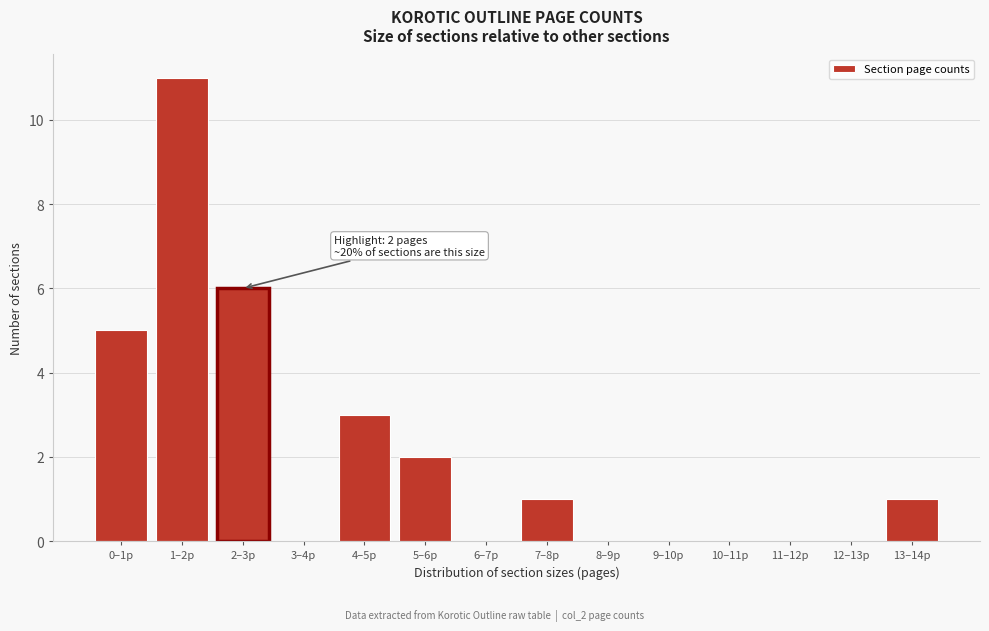

Reading left to right, list all the values displayed in this chart.

0–1p=5	1–2p=11	2–3p=6	3–4p=0	4–5p=3	5–6p=2	6–7p=0	7–8p=1	8–9p=0	9–10p=0	10–11p=0	11–12p=0	12–13p=0	13–14p=1